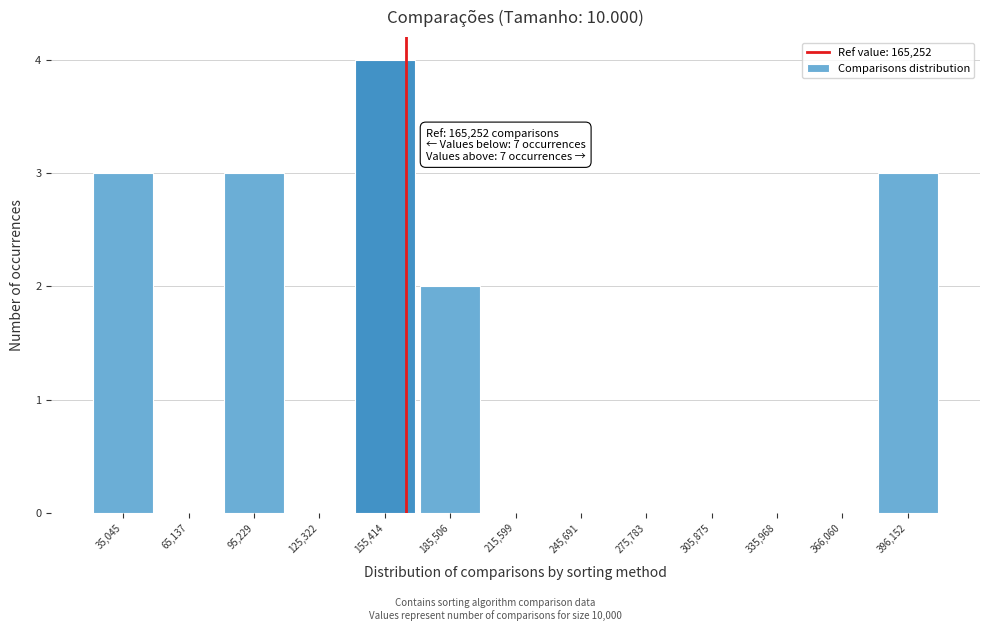

Over which range of the x-axis is the bar tallest?

140000 to 170000